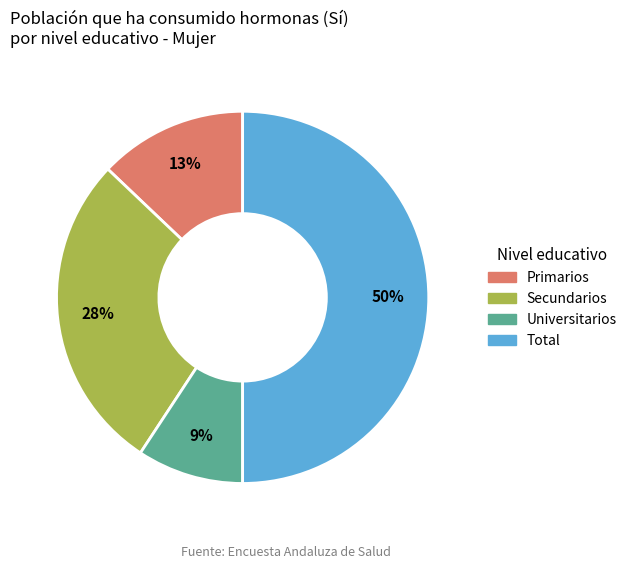

Count the number of slices in the pie.

4